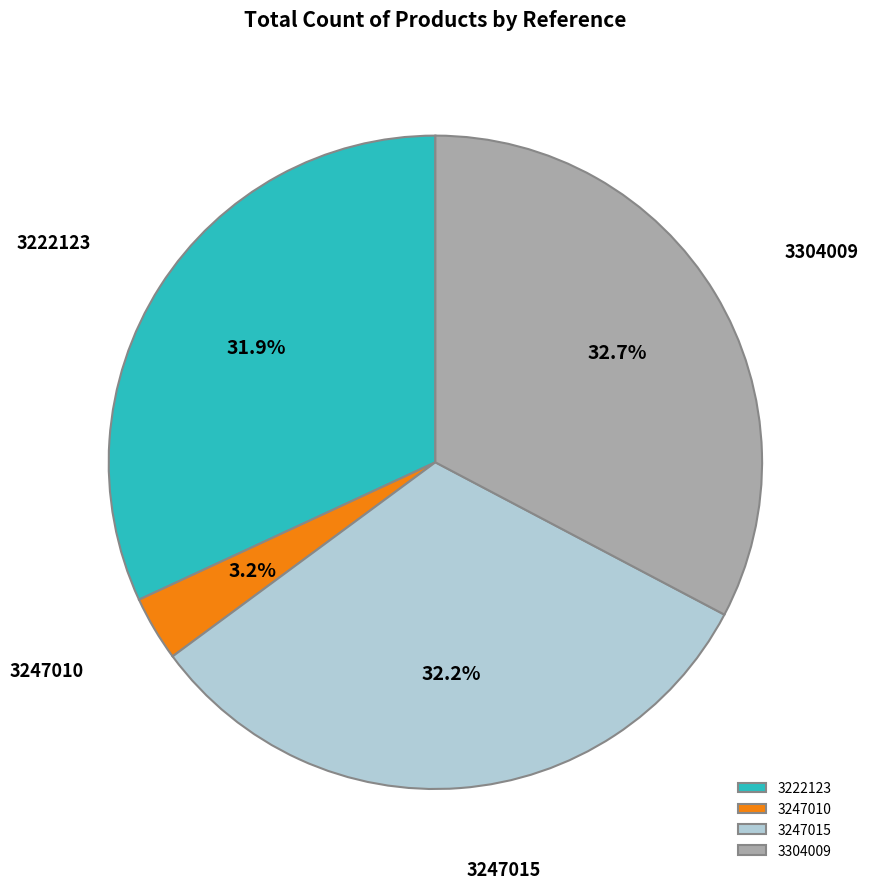

Does 3247015 represent more than half of the total?

No